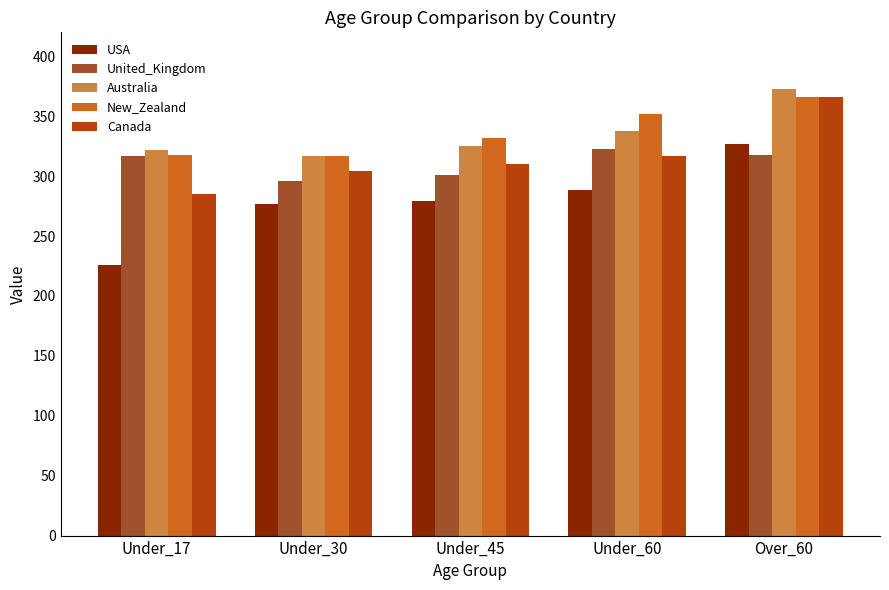

Which series has the largest range (max minus min)?

USA